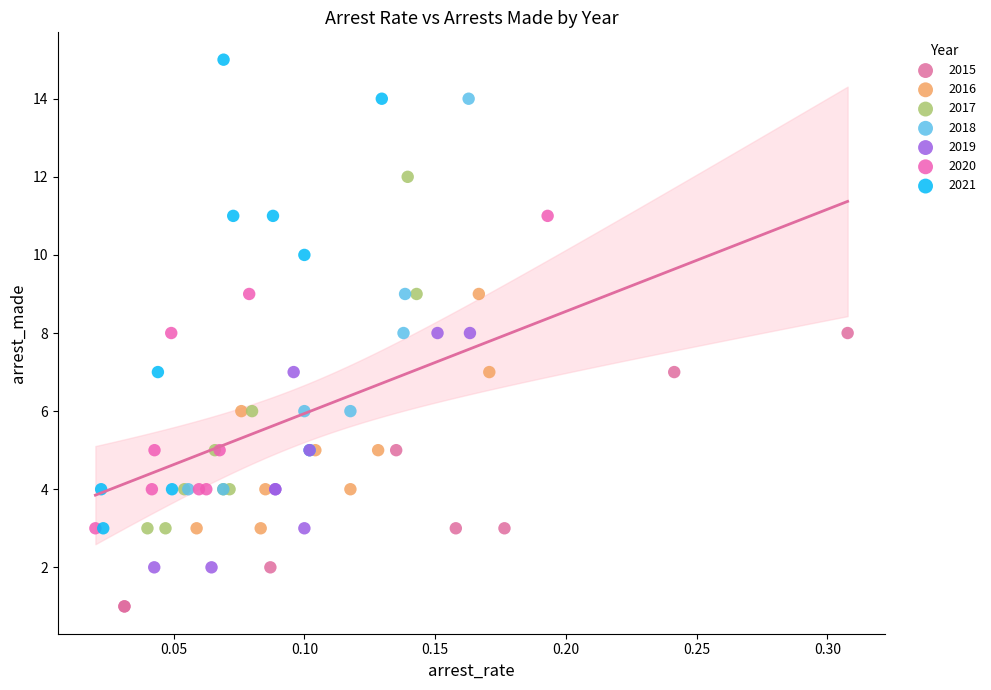

Which series contains the lowest Y value?

2015